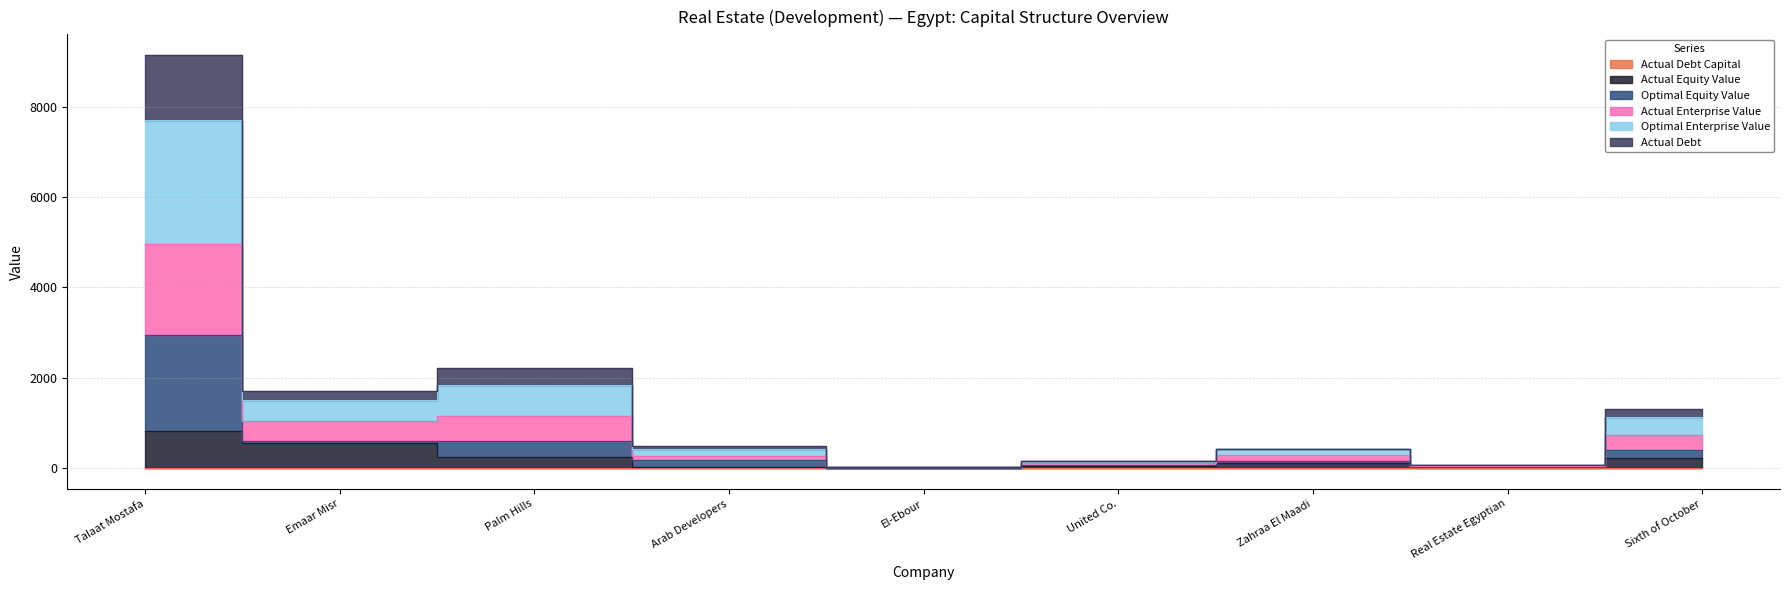

How many lines are shown in the chart?

6